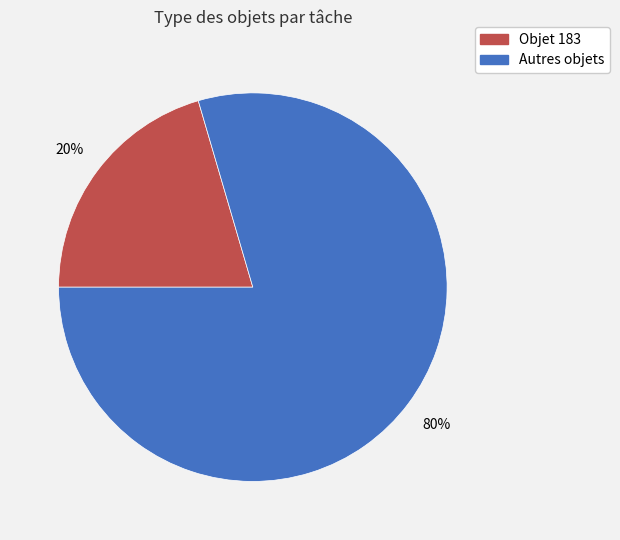

Is there a majority slice in this chart?

Yes